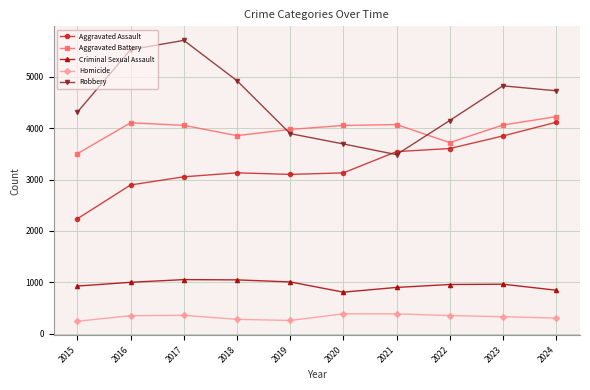

How many data points does each series have?

10